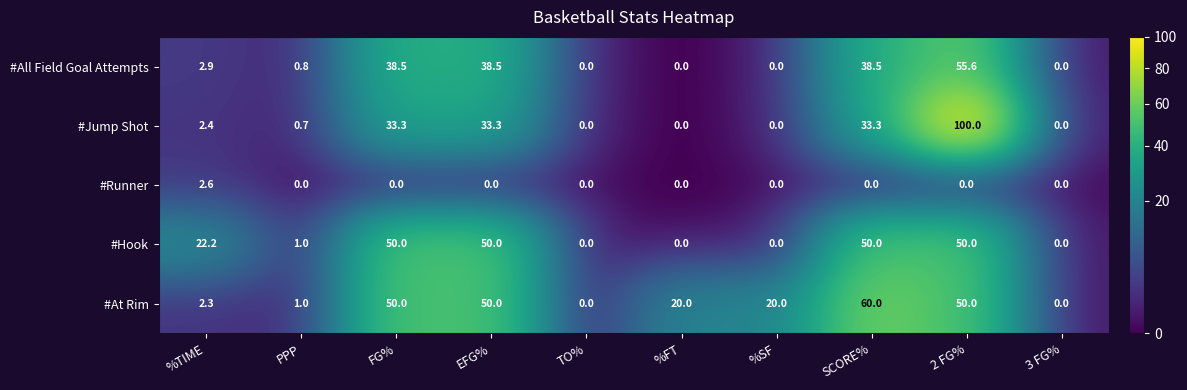

Which category has the highest value across all series?

2 FG%